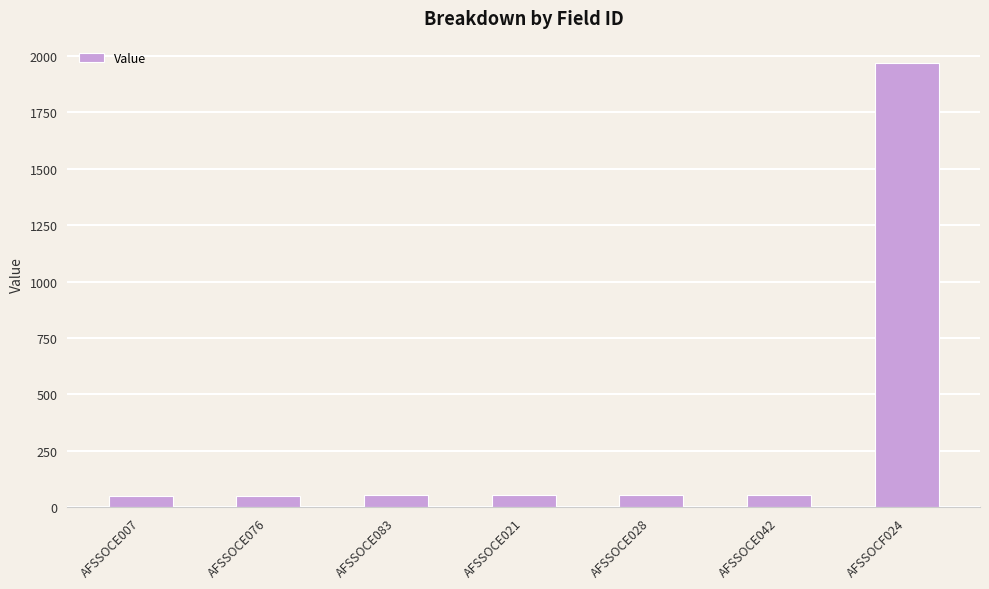

The value at AFSSOCE076 is 51. True or false?

True